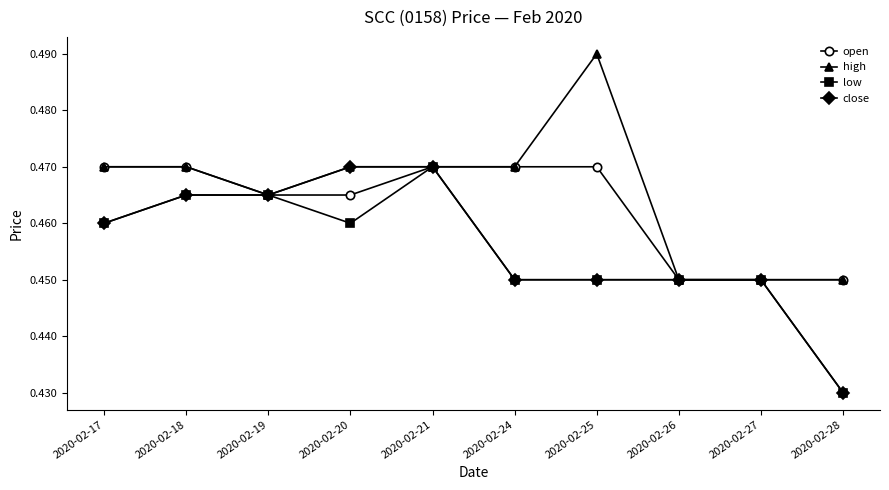

What is the total value across all series at 2020-02-25?

1.9